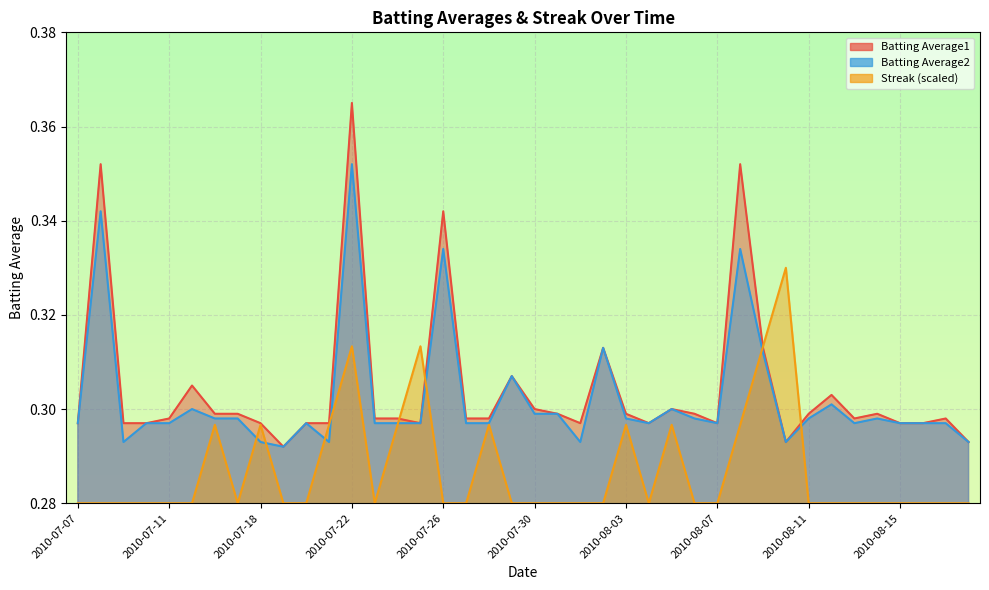

How many lines are shown in the chart?

3